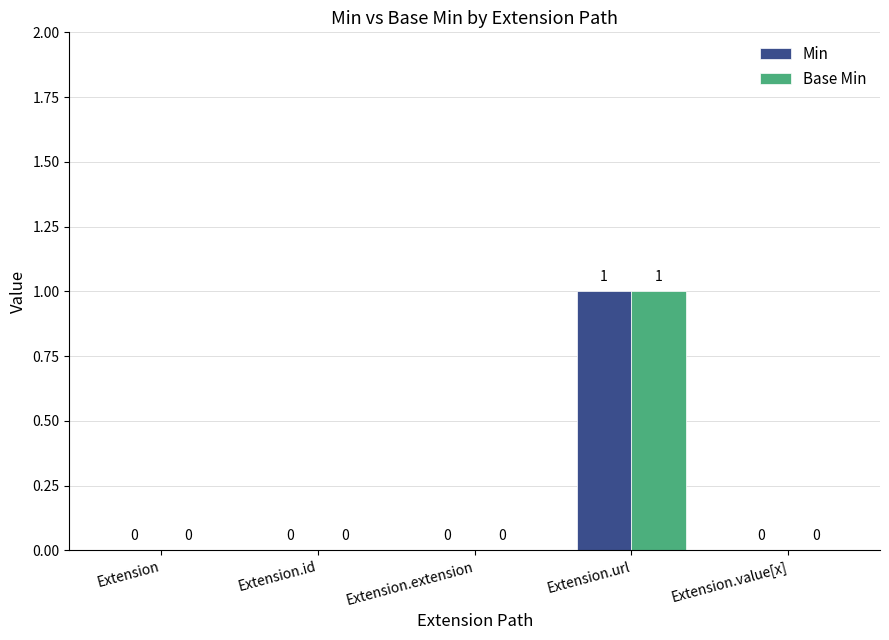

Is the value of Min at Extension.value[x] greater than the value of Base Min at Extension.url?

No